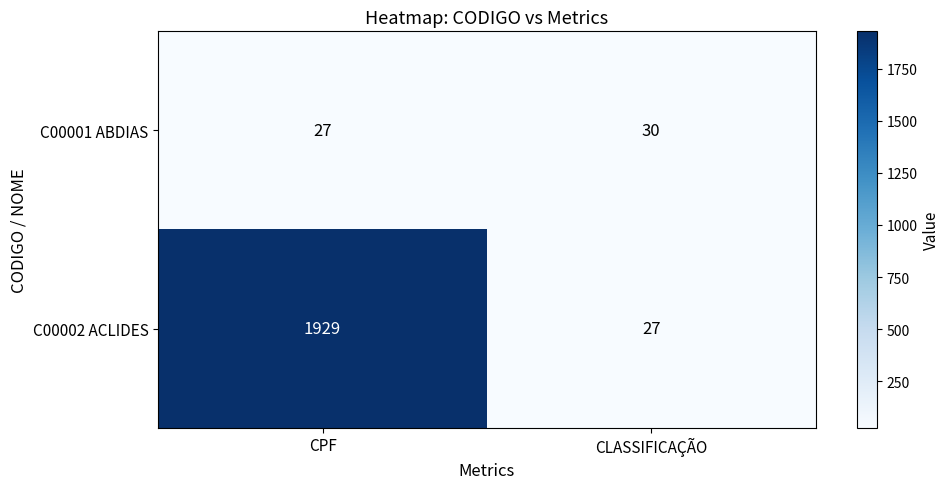

Read the C00001 ABDIAS value at CPF.

27